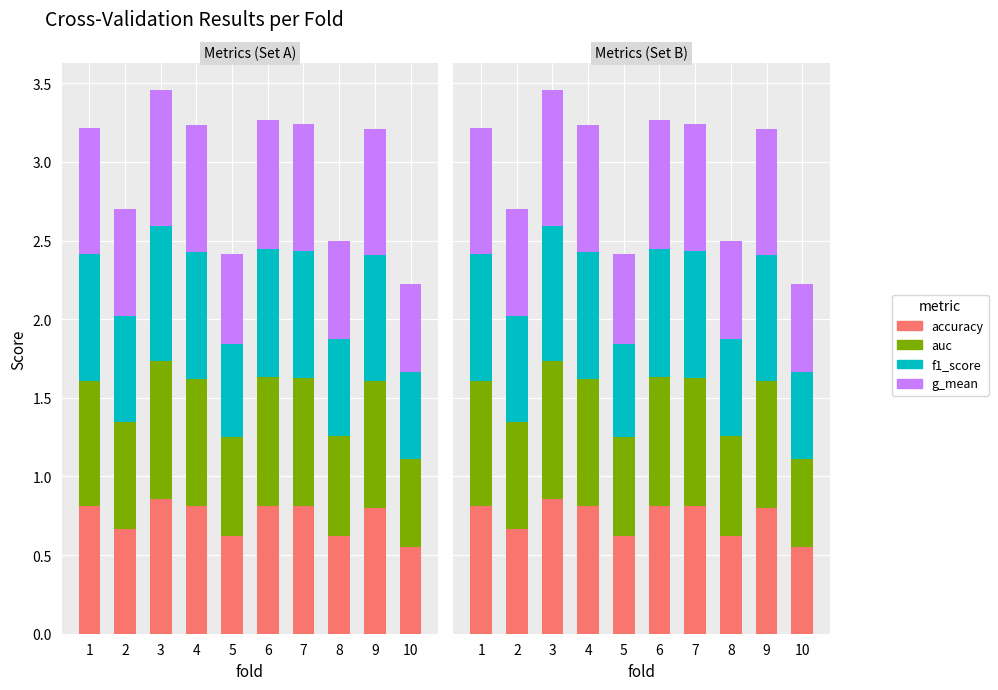

Count the g_mean values in the range 0 to 1.

10